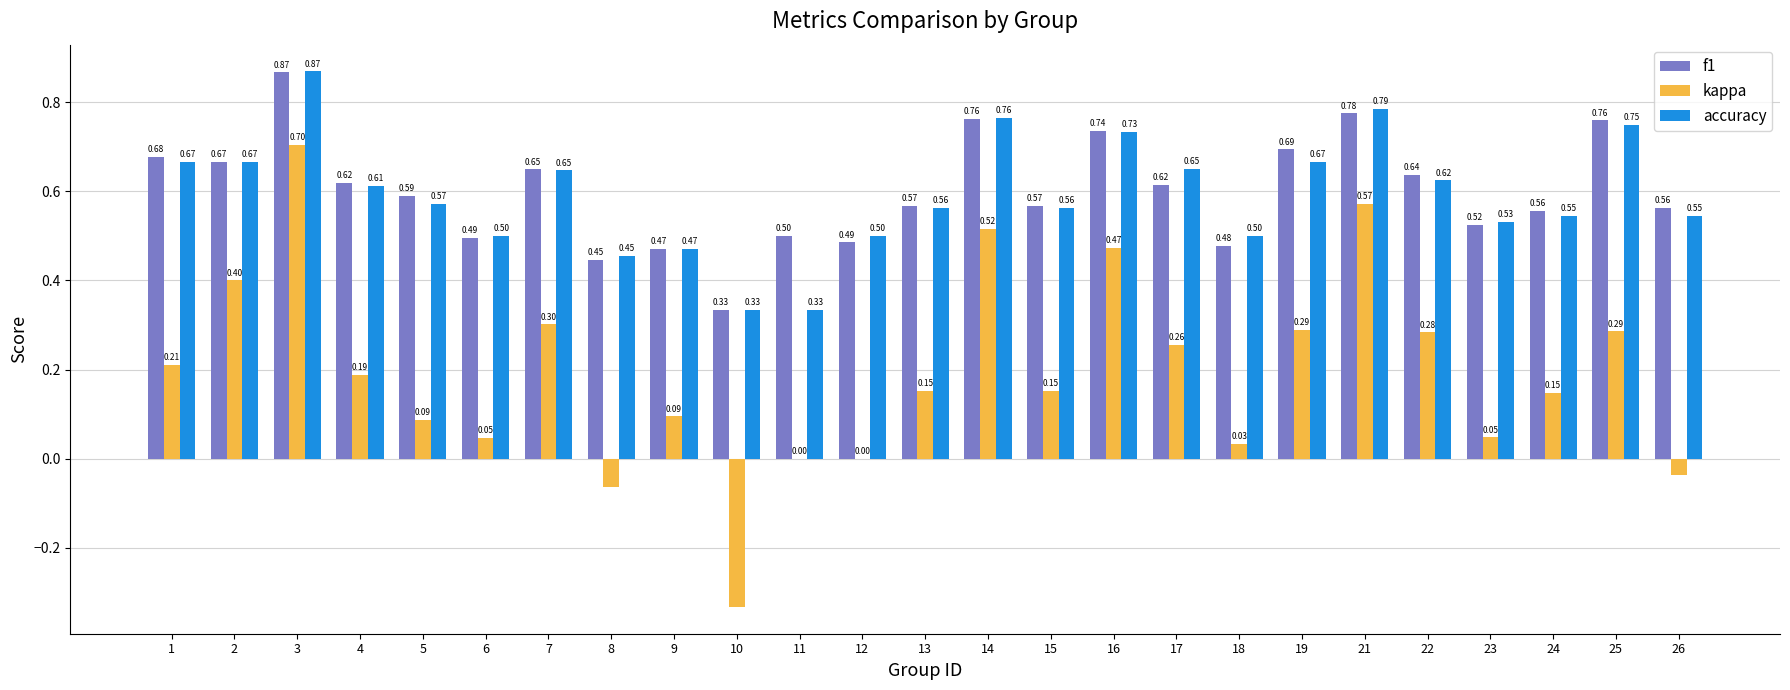

What is the sum of all f1 values?

15.0